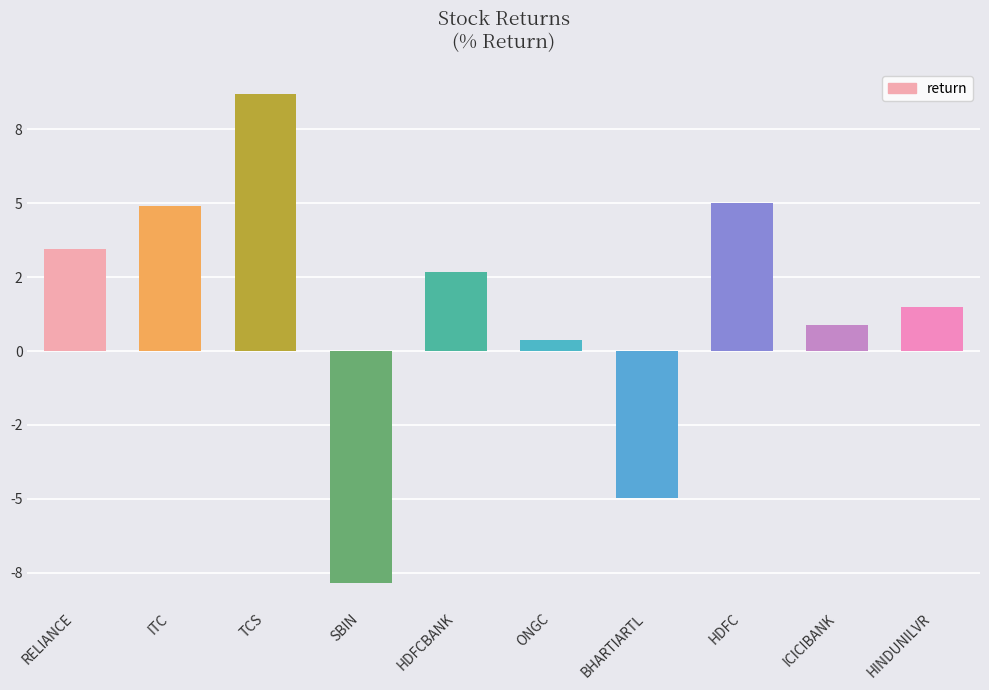

Is it true that the value at TCS is 8.7?

True